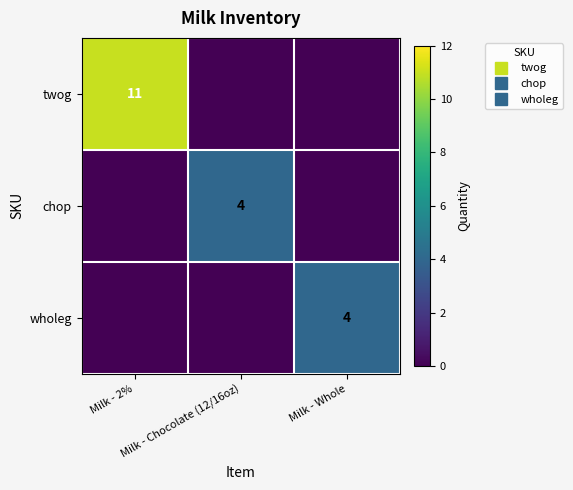

True or false: wholeg has a value of 0 at Milk - 2%.

True